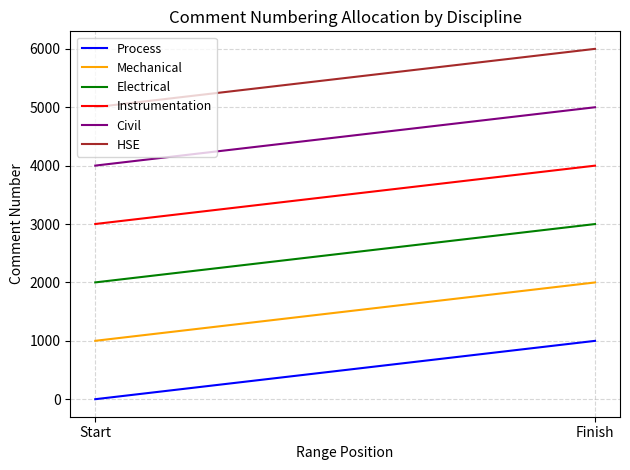

What is the greatest value displayed?

6000